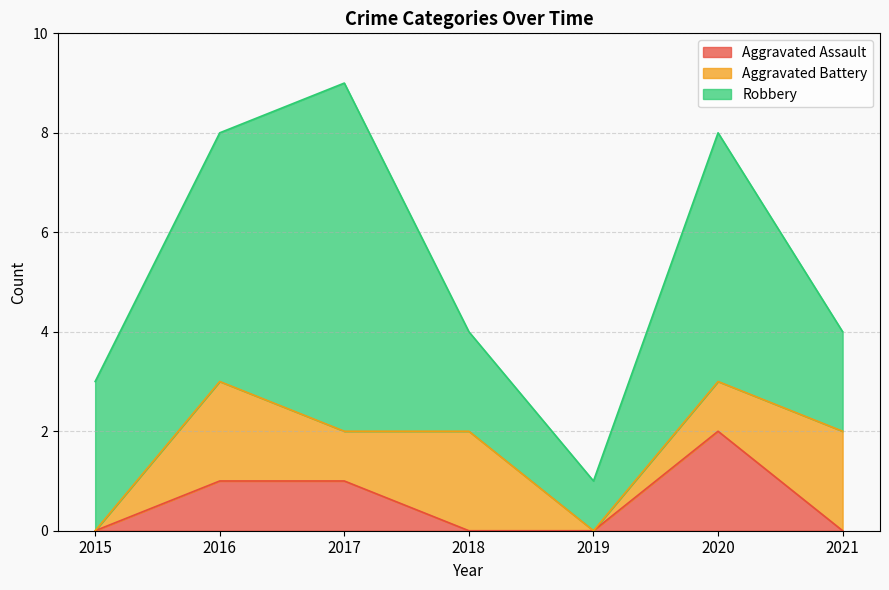

At how many categories does at least one series exceed 1?

6